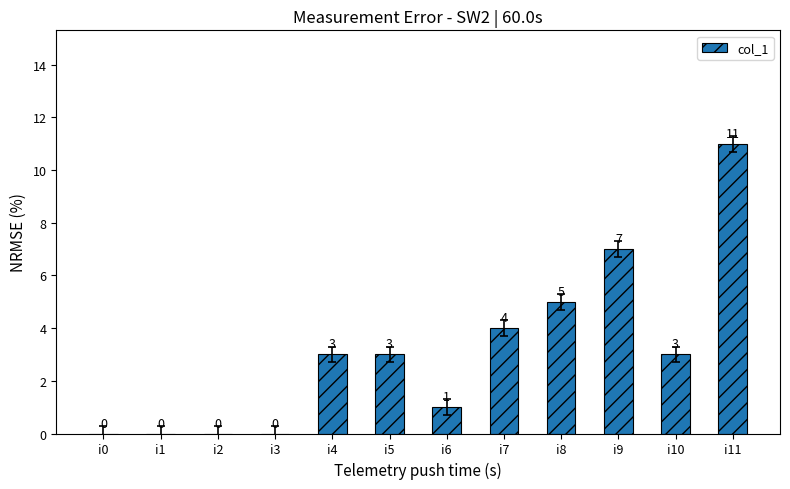

What is the change in value from i1 to i6?

+1